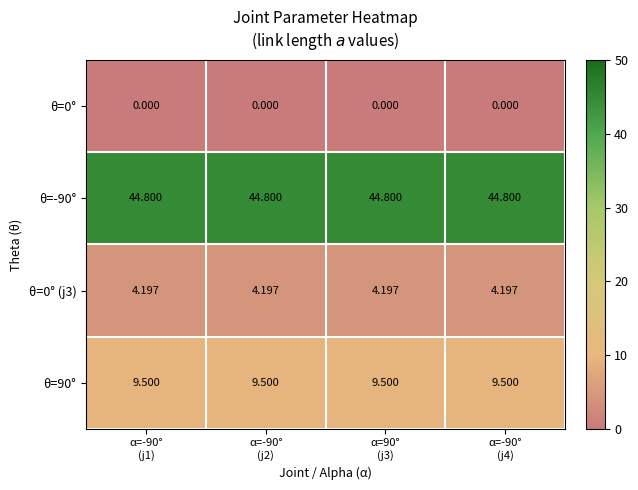

What is the total value across all series at α=-90°
(j4)?

58.5